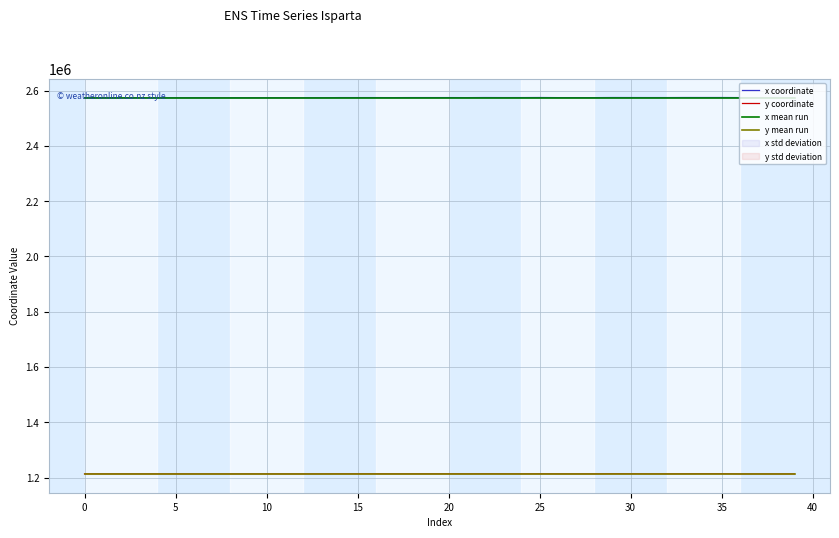

Where is x coordinate nearest to the value 2574769?

17